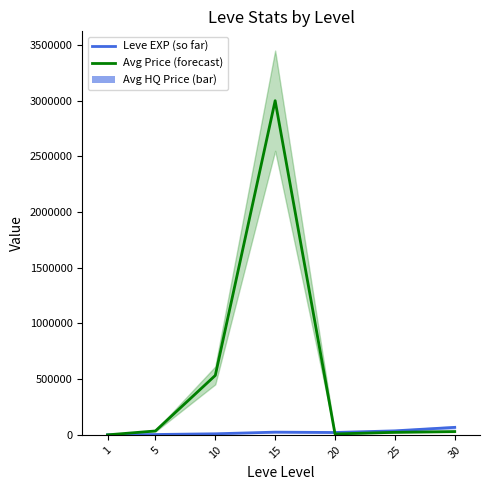

What is the difference between the maximum and minimum values in the Avg Price (forecast) series?

2999622.5